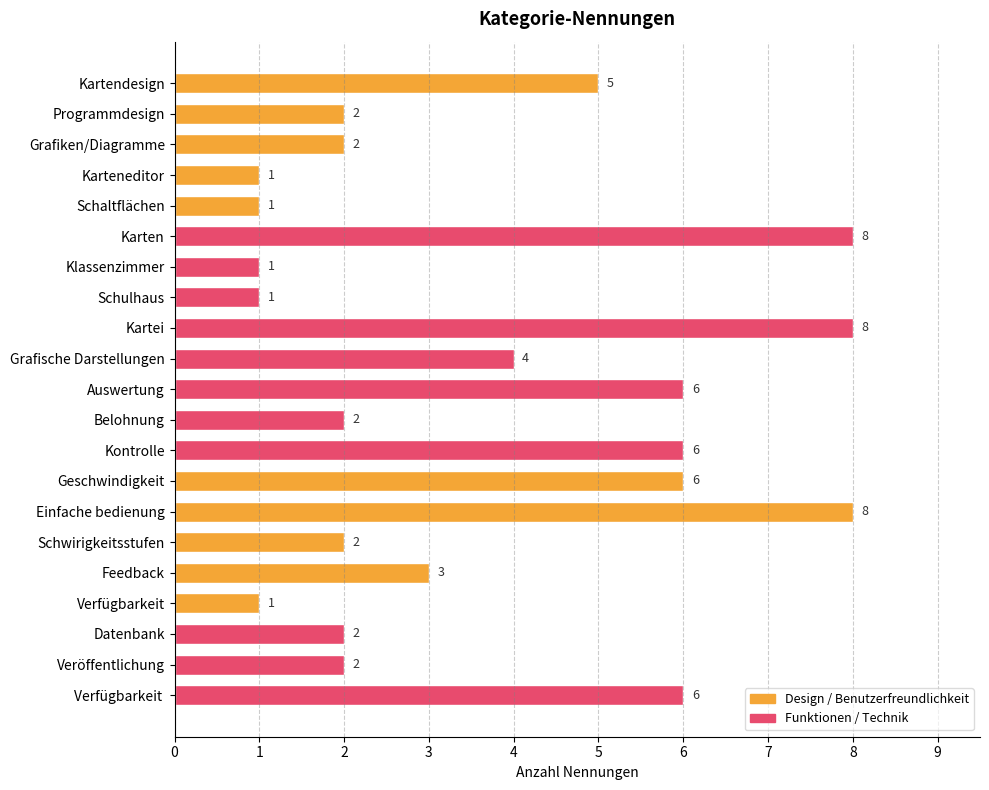

What is the difference between the maximum and minimum values?

7